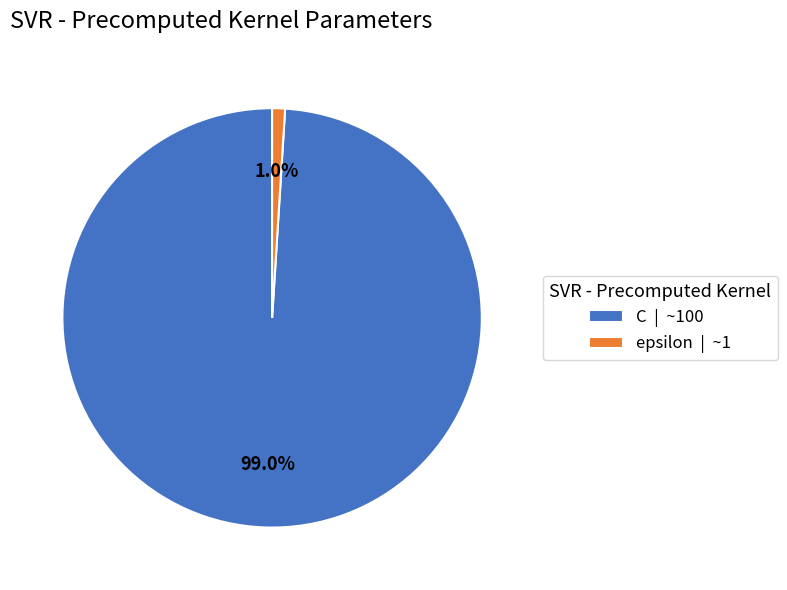

What percentage is the C slice, to the nearest percent?

99%